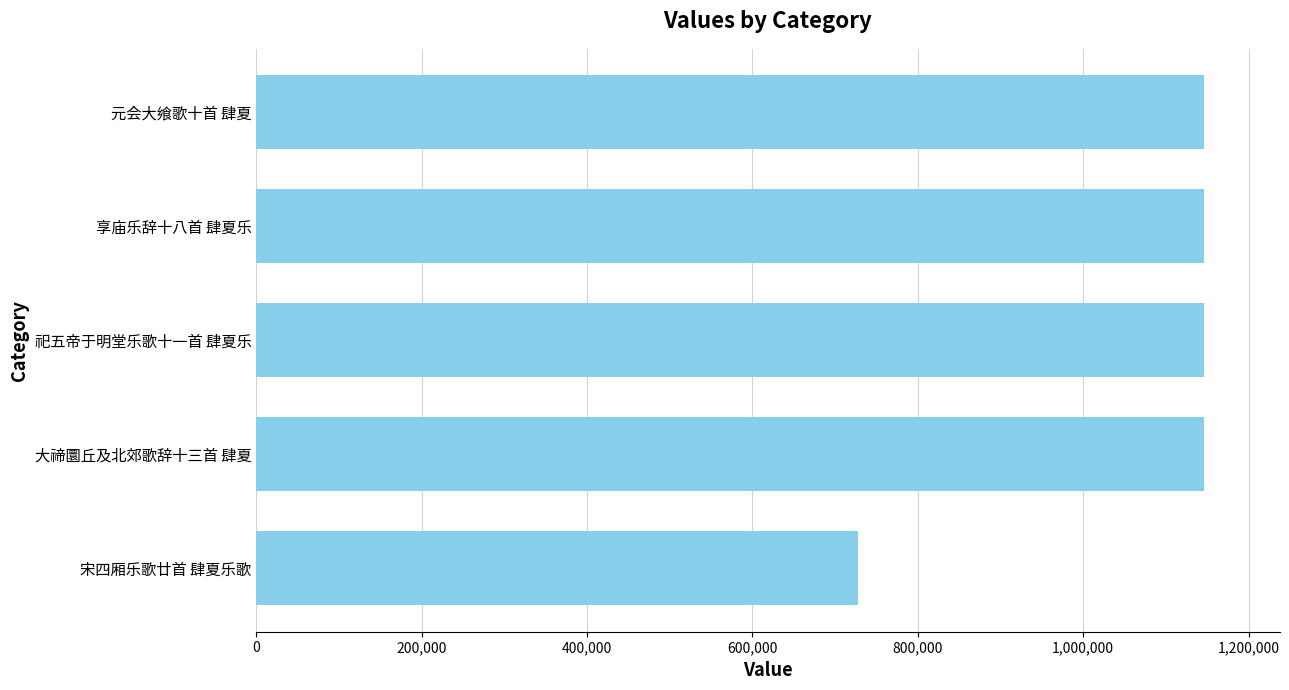

What is the minimum value shown in the chart?

727121